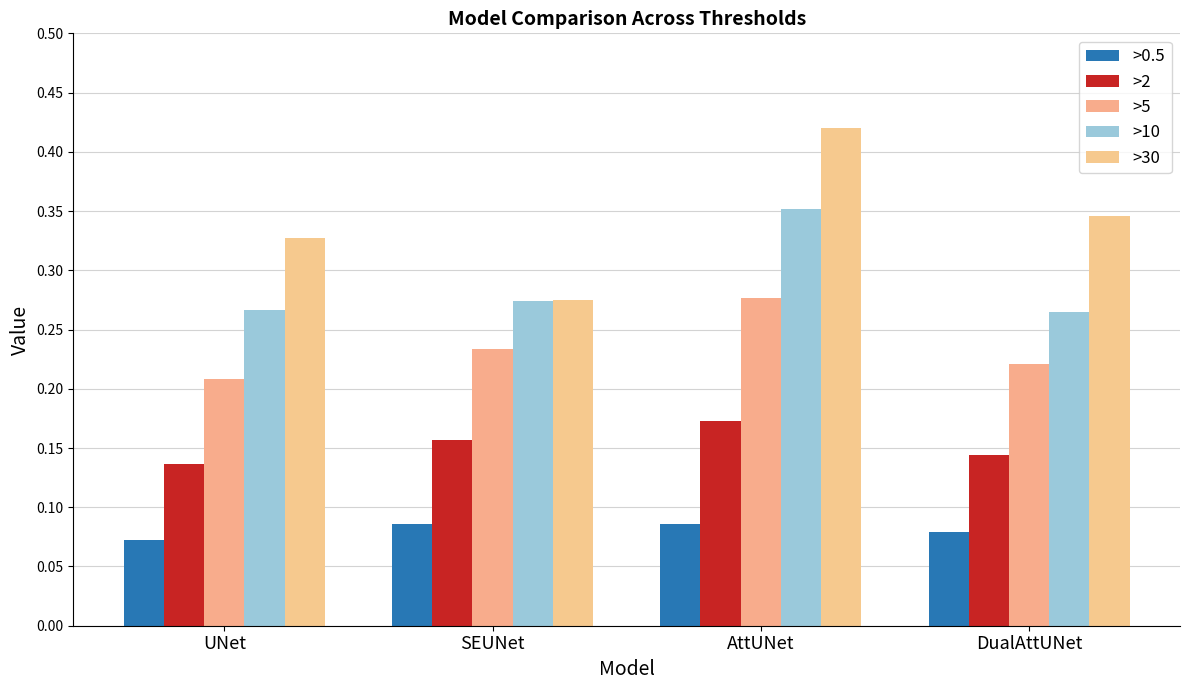

Is it true that >30 equals 0.5 at DualAttUNet?

False